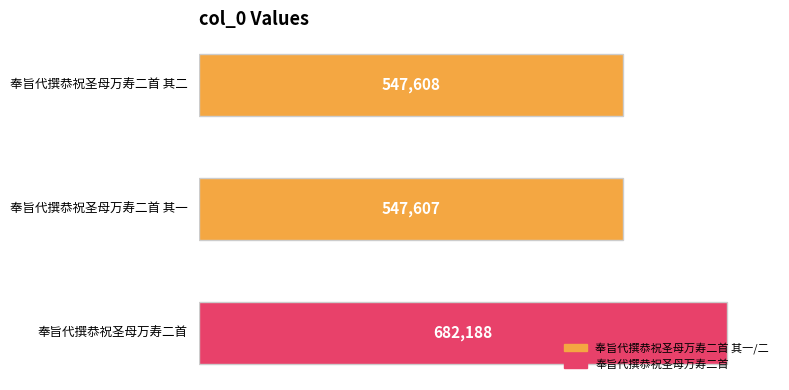

Reading bottom to top, list all the values displayed in this chart.

682188	547607	547608